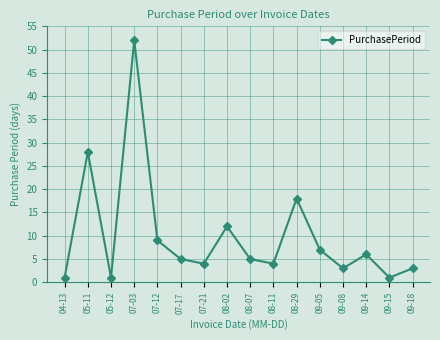

What is the label of the 9th point from the left?

08-07